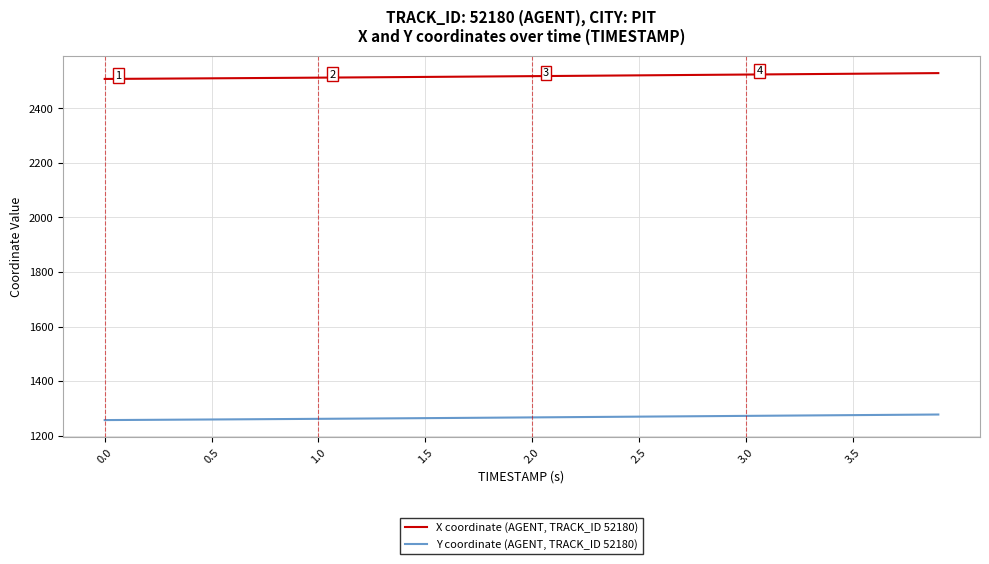

Does the chart have visible grid lines?

Yes